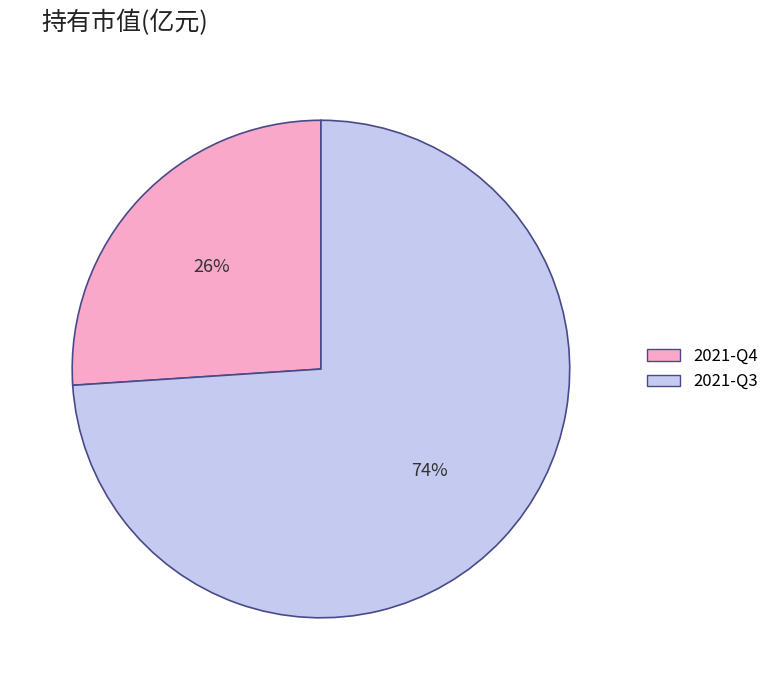

Is there any slice that represents more than half of the pie?

Yes